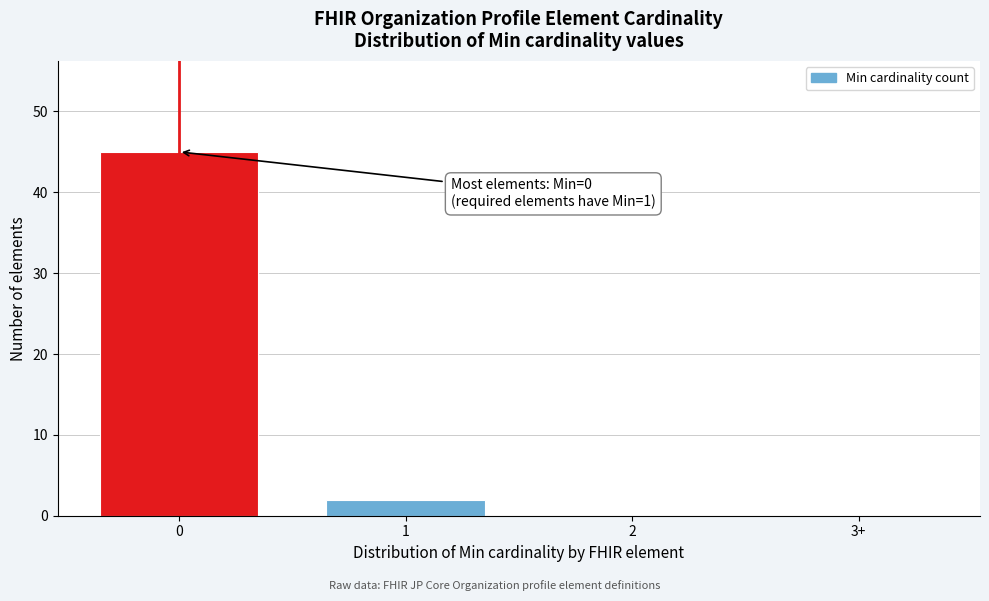

Reading left to right, transcribe all the data shown in this chart.

0=45	1=2	2=0	3+=0